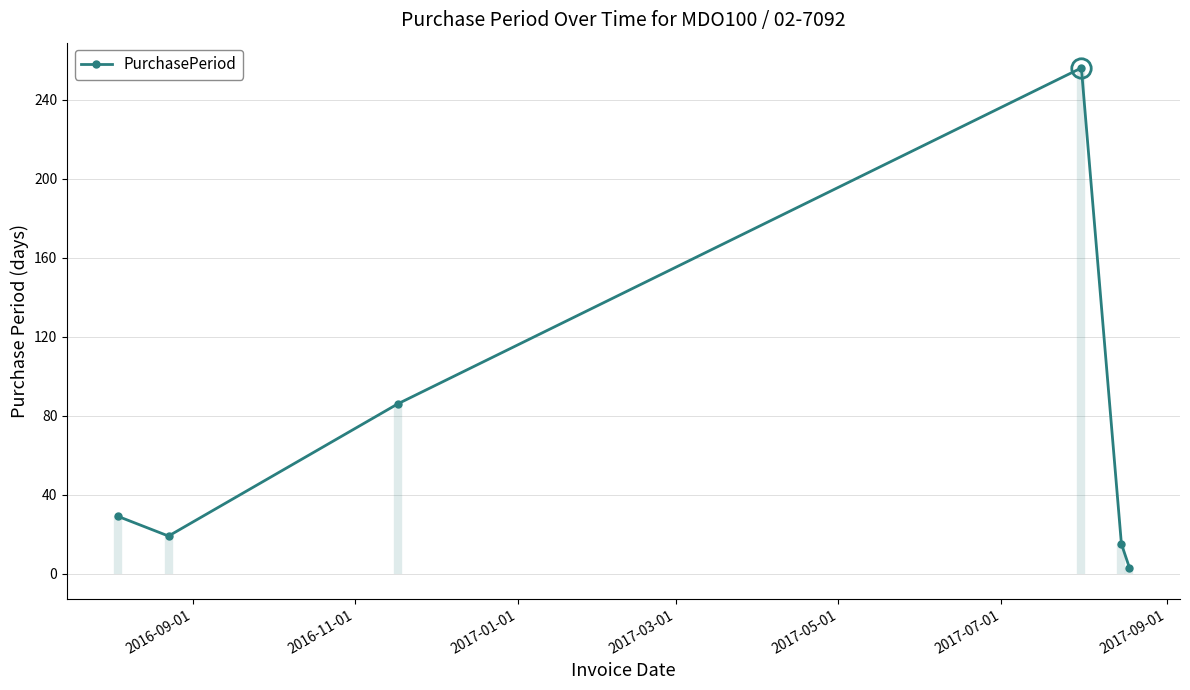

What is the maximum value shown in the chart?

256